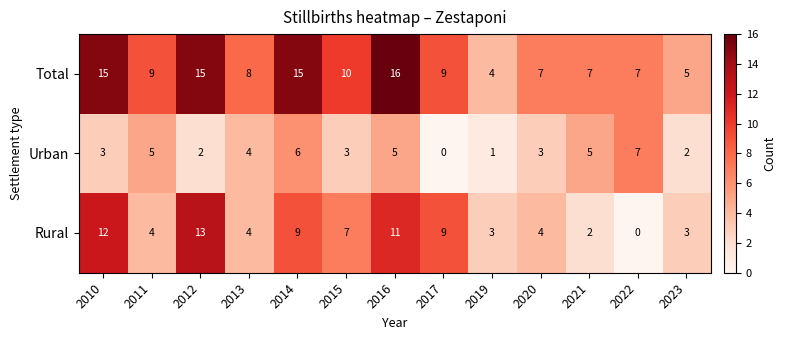

At 2020, list the series in order from smallest to largest.

Urban, Rural, Total